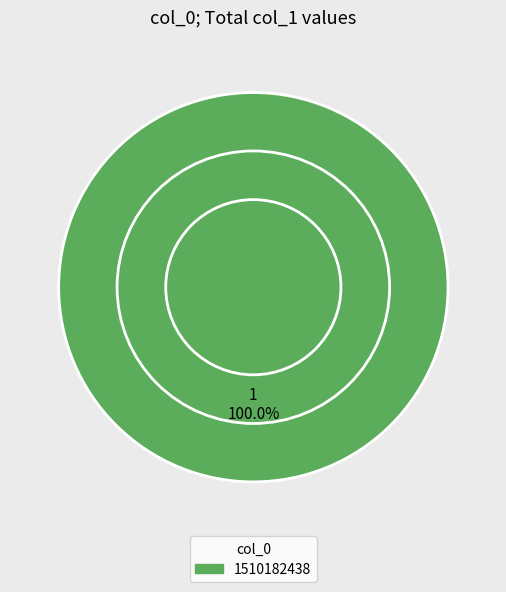

How many segments does this pie chart have?

1